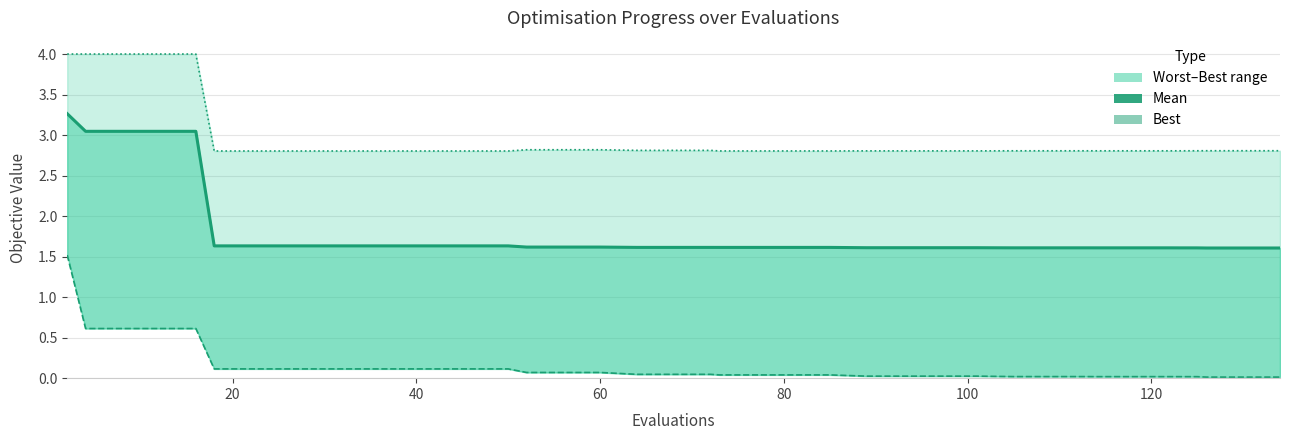

Does the chart display data point markers on the line(s)?

No